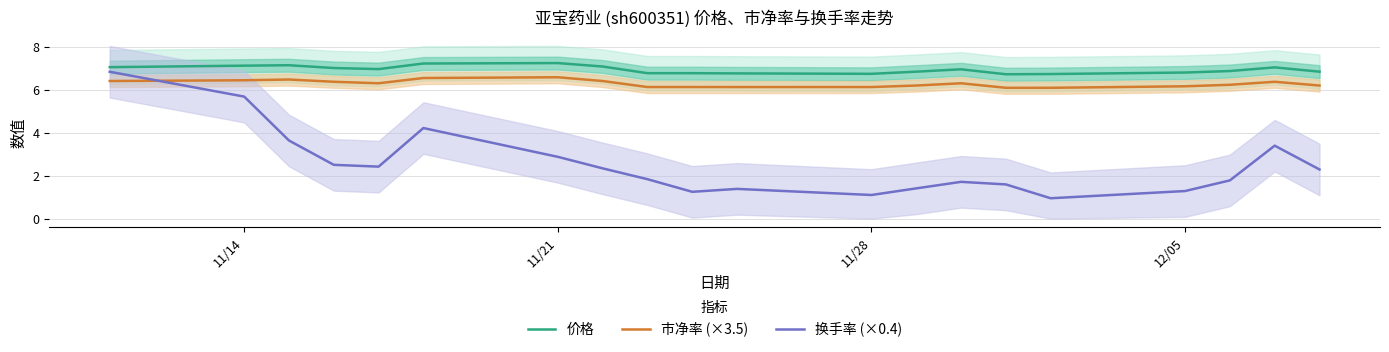

At how many categories does at least one series exceed 5?

20